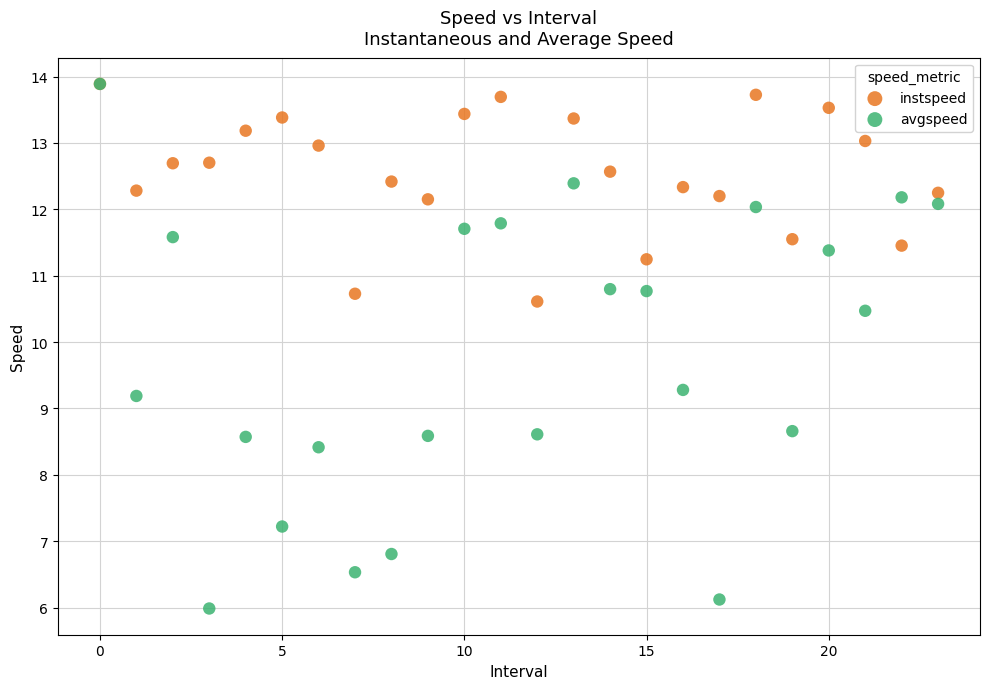

Across all series, what Y value is closest to 9?

9.2